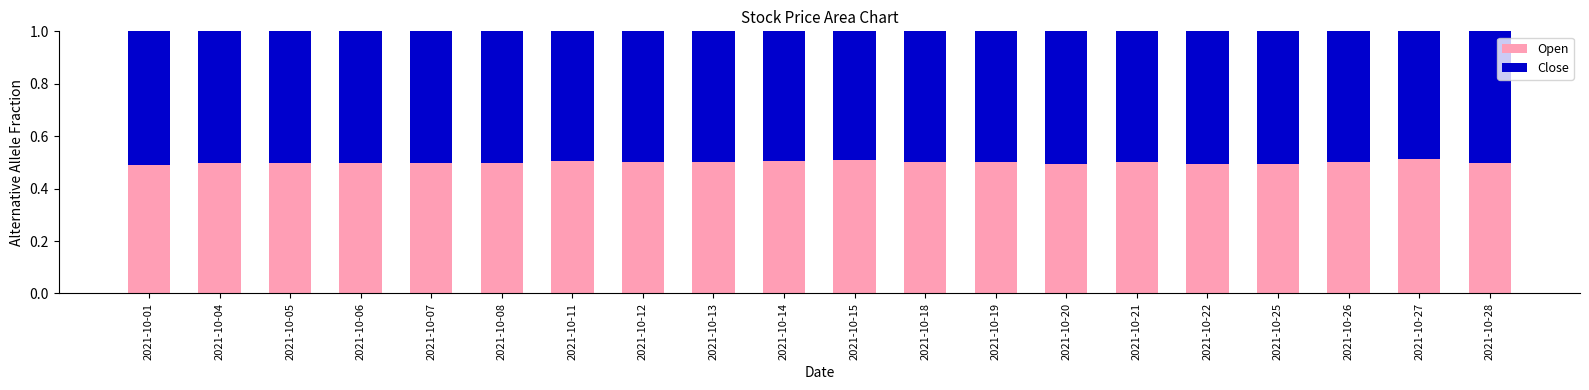

Are the bars horizontal?

No